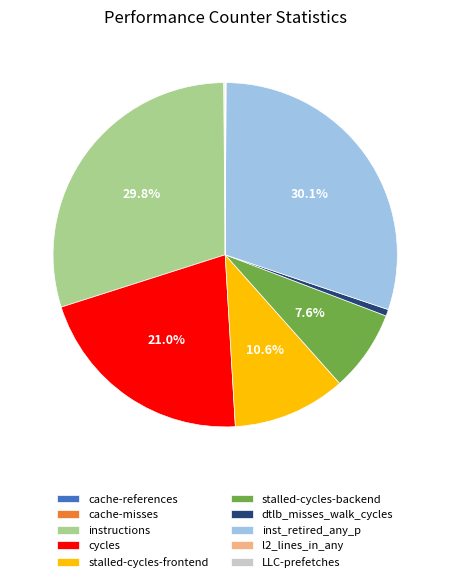

Is it true that cycles is 21% of the pie?

True